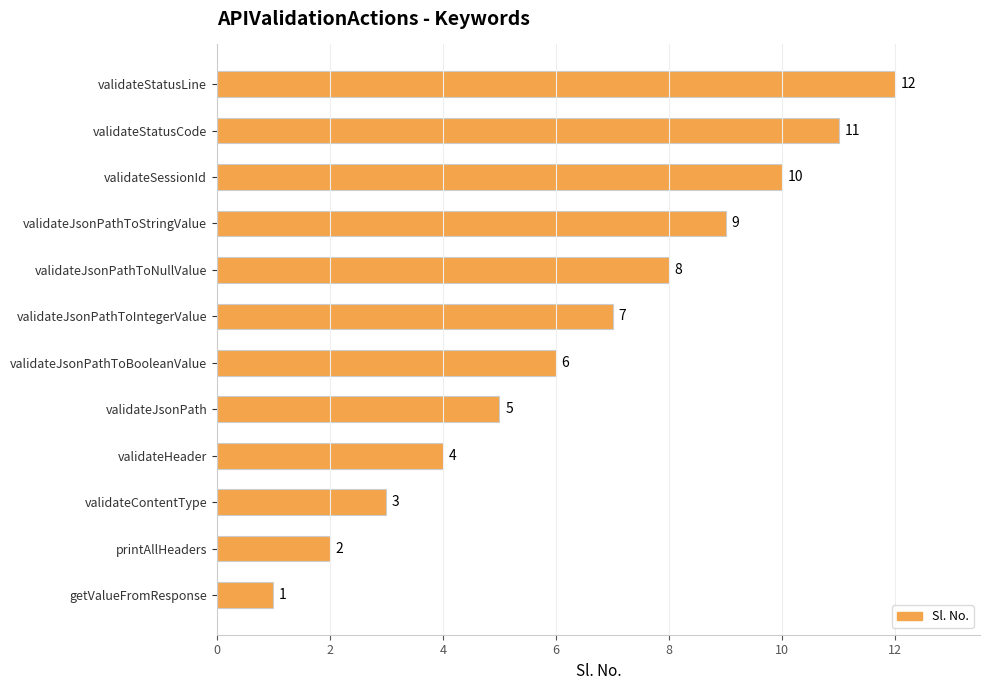

What is the ratio of the value at validateSessionId to the value at getValueFromResponse?

10.0